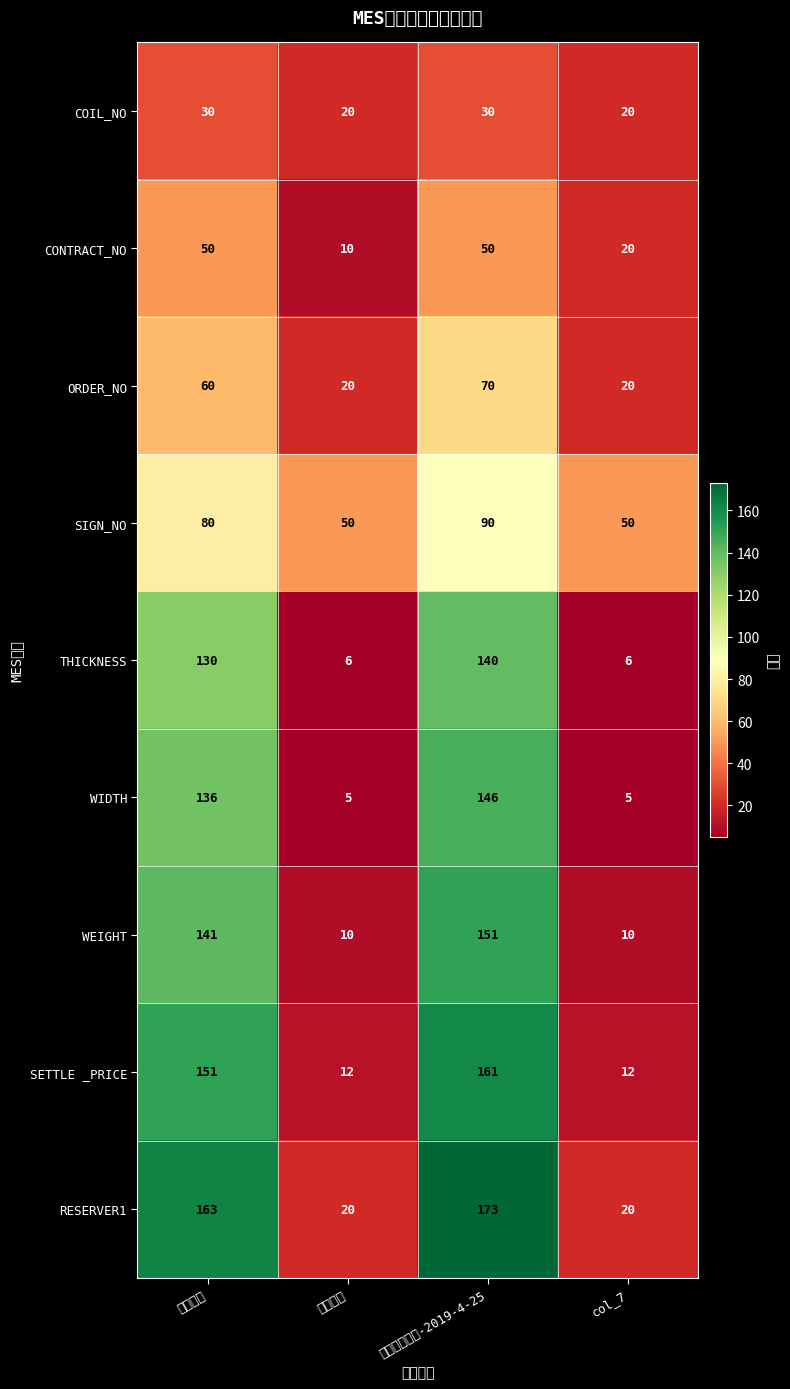

At how many categories does at least one series exceed 83?

2